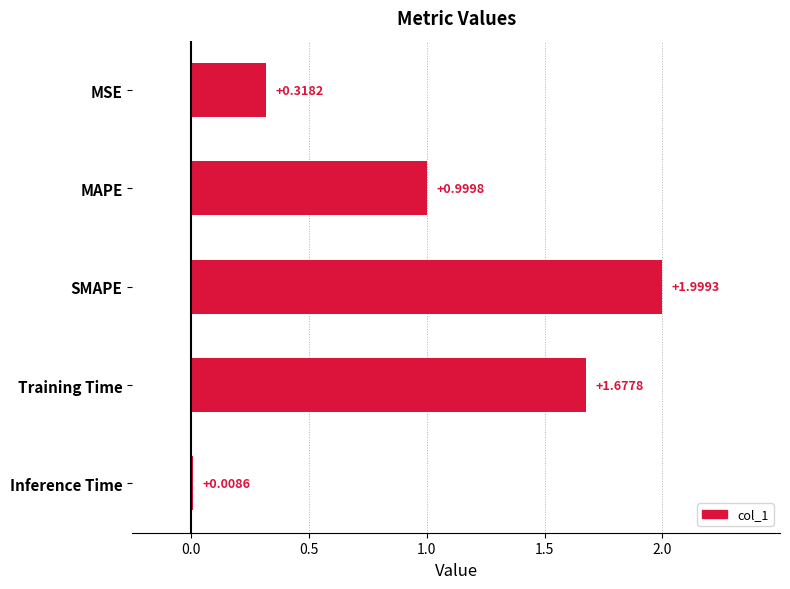

Rank the categories by value from lowest to highest.

Inference Time, MSE, MAPE, Training Time, SMAPE